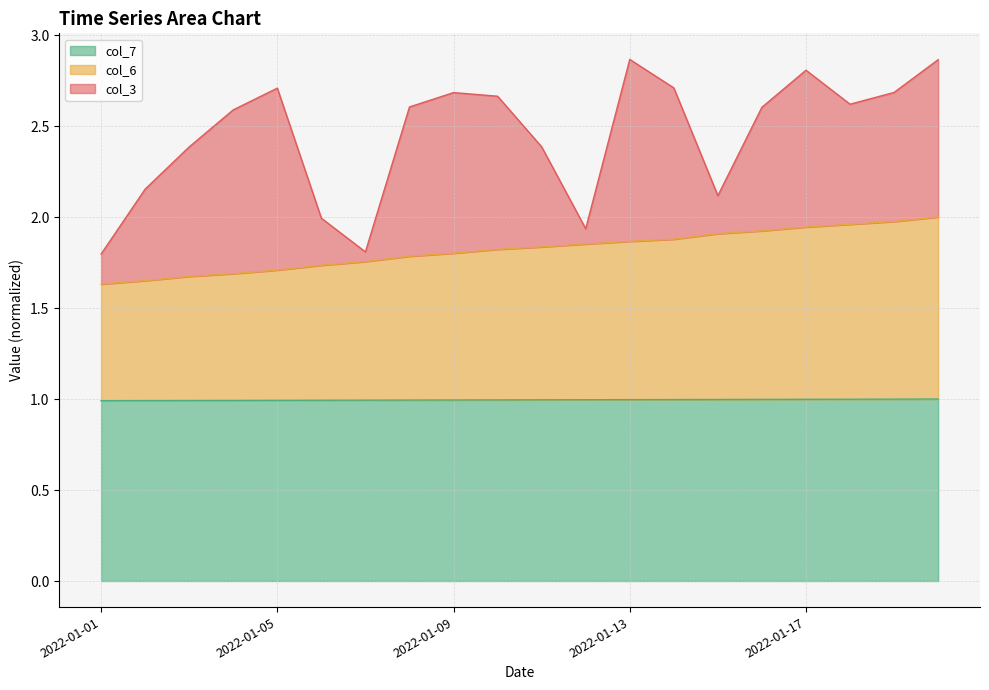

What are all the series names shown in the legend?

col_7, col_6, col_3